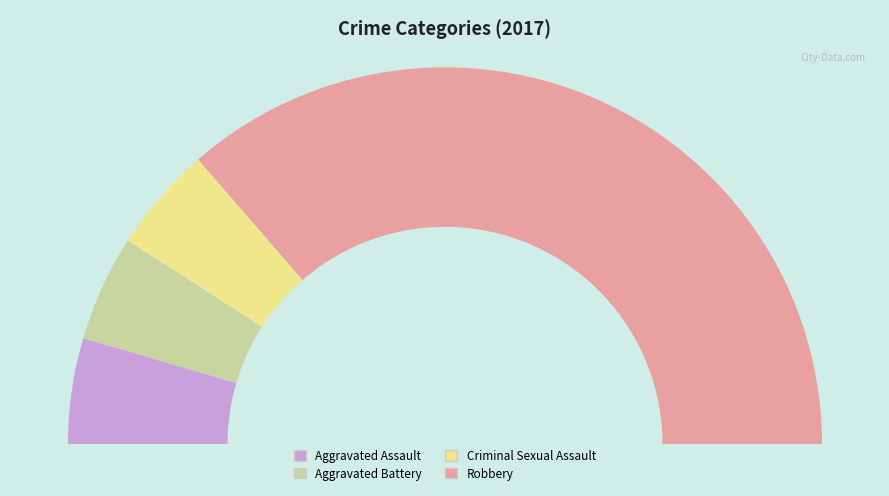

Is the sum of Criminal Sexual Assault and Aggravated Assault greater than half?

No